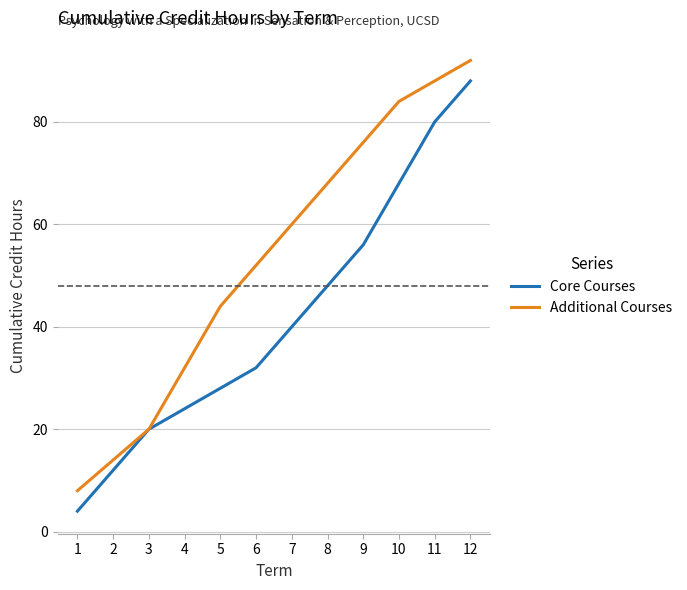

Is the value of Additional Courses at 11 greater than the value of Core Courses at 5?

Yes